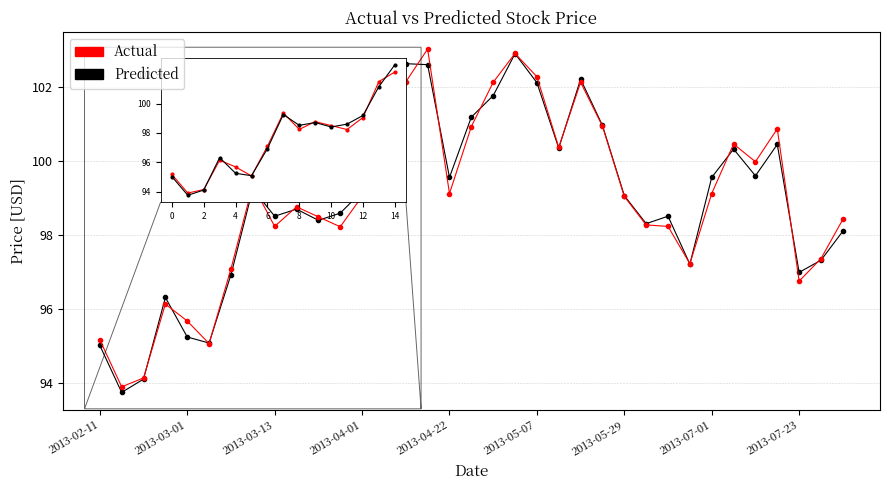

What is the value of the Actual point at the 27th from the left?

98.2